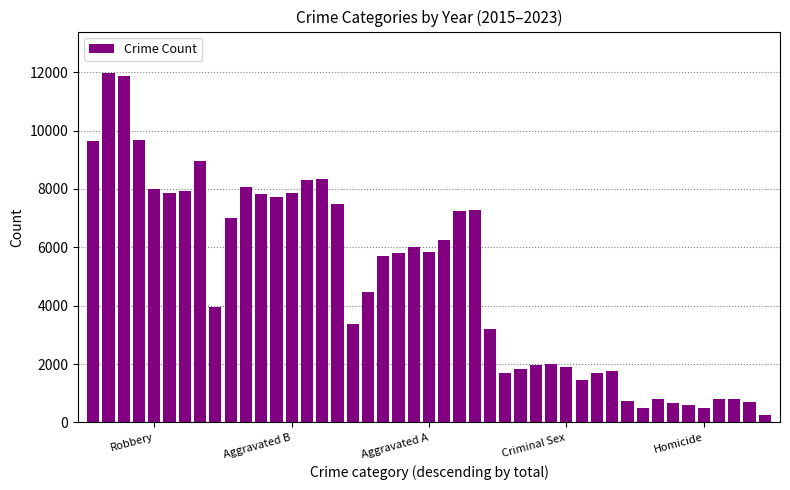

What is the maximum value shown in the chart?

11960